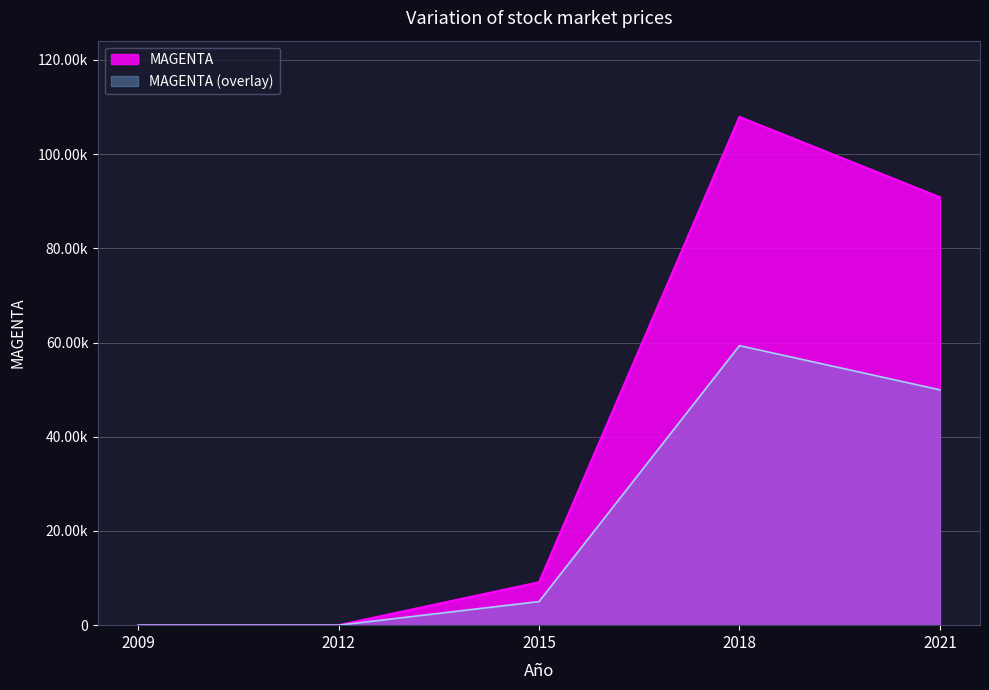

The value at 2012 is 64173. True or false?

False